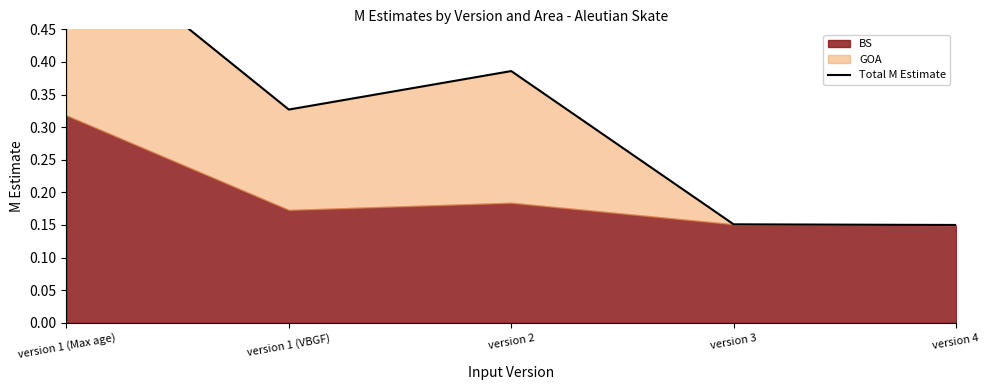

Does the chart display data point markers on the line(s)?

No